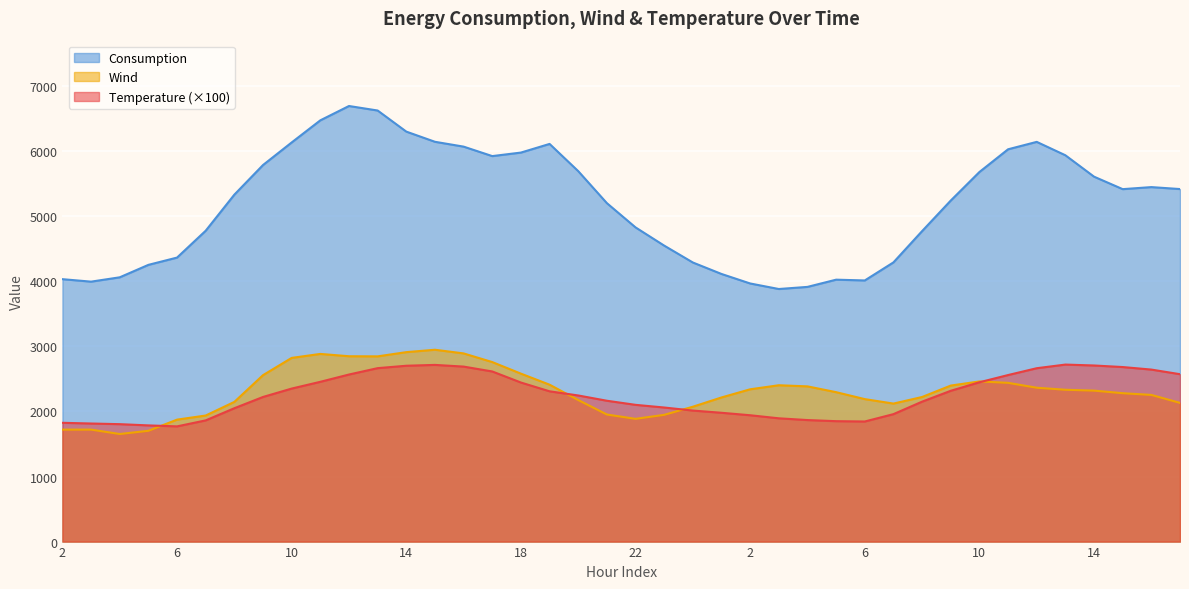

What is the difference between the Temperature values at 6 and 9?

377.0